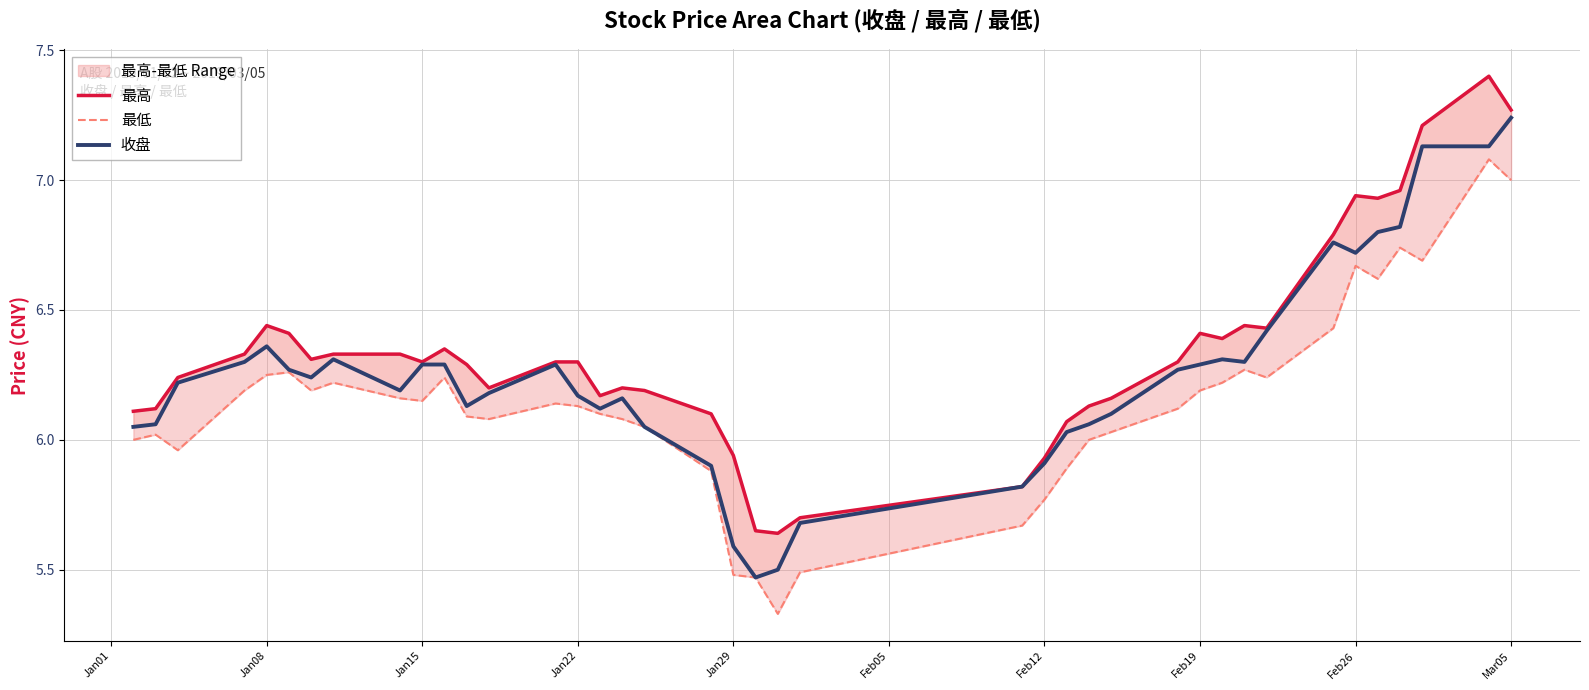

True or false: 收盘 has more than 2 points higher than both neighbors.

True